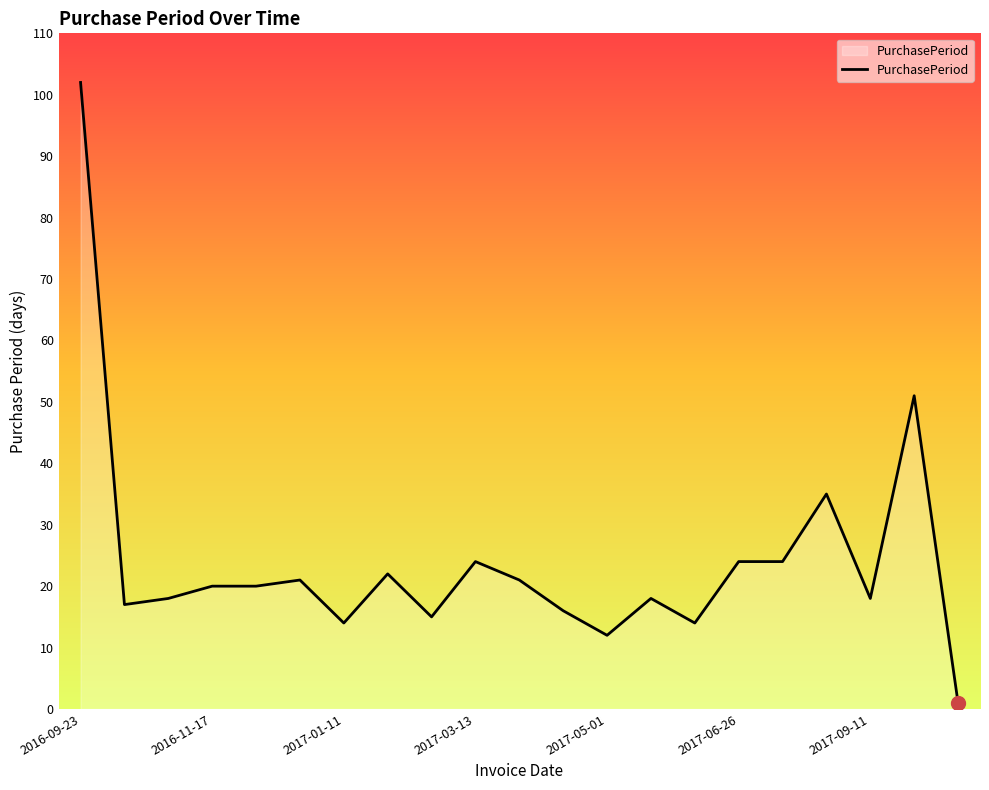

What is the difference between the maximum and minimum values?

101